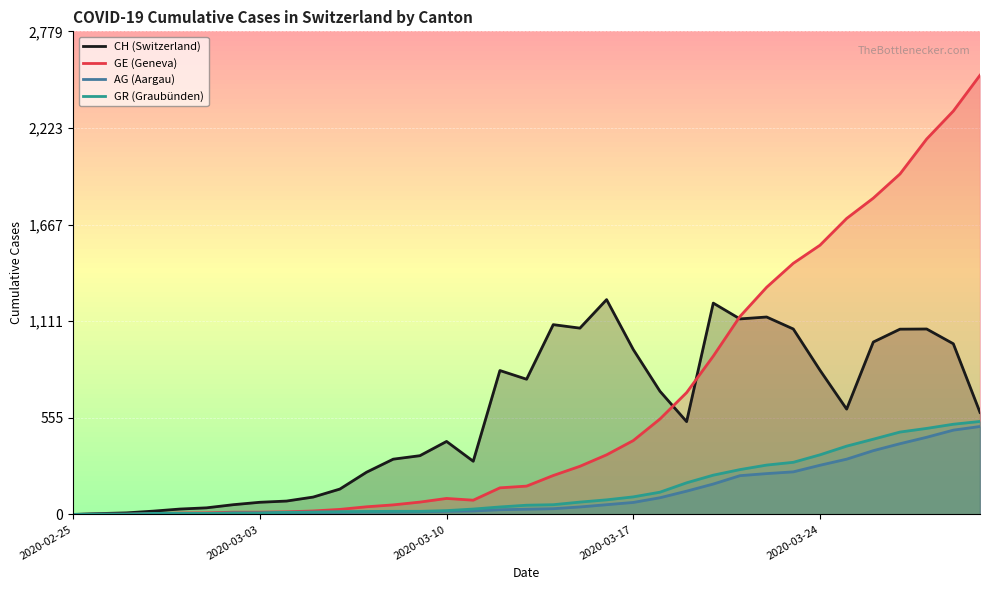

What is the sum of the AG (Aargau) values at 2020-03-10 and 2020-03-03?

25